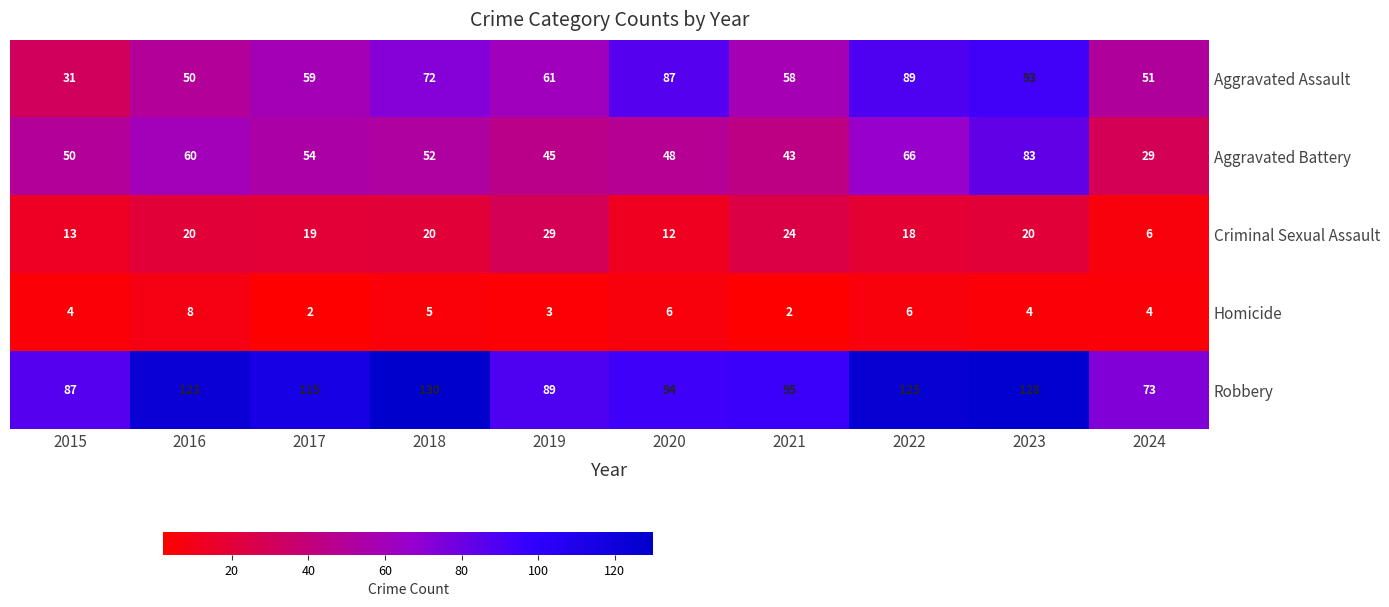

Between 2018 and 2020, which series saw the biggest shift?

Robbery